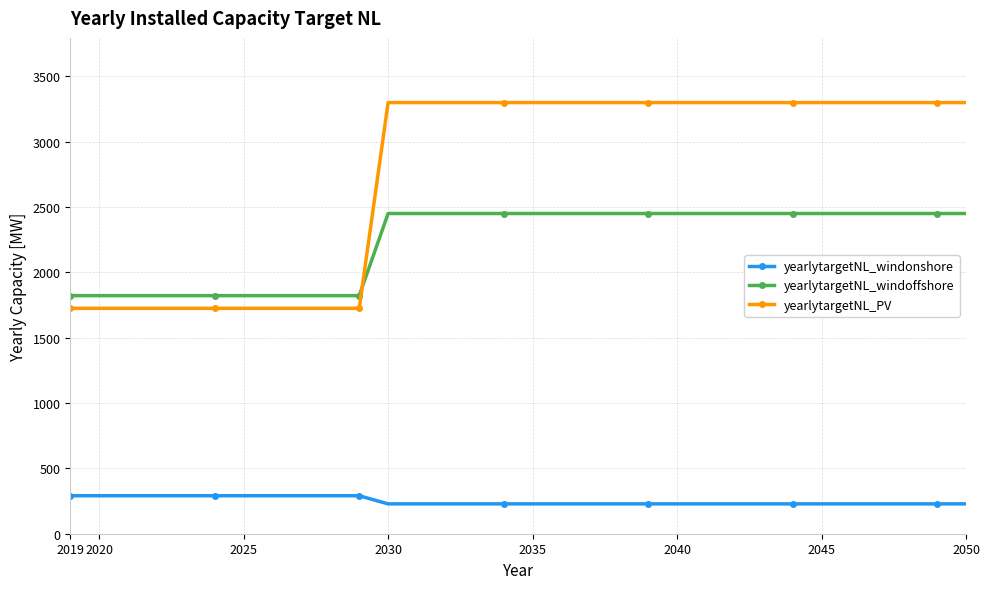

List the series in order of their overall mean, lowest first.

yearlytargetNL_windonshore, yearlytargetNL_windoffshore, yearlytargetNL_PV